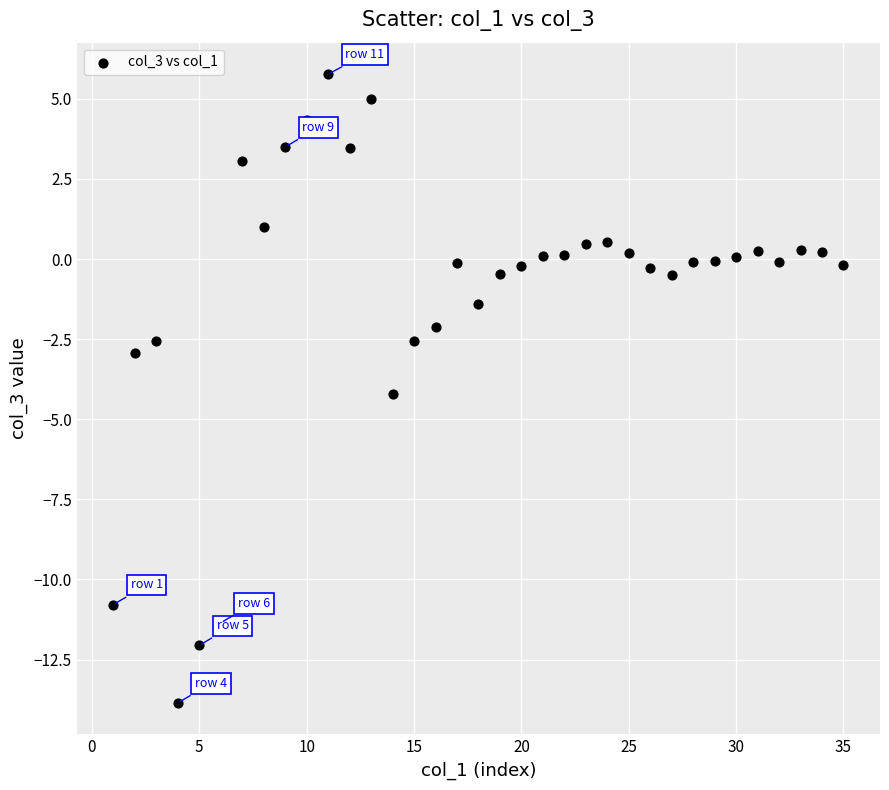

What Y value in the scatter plot is closest to -4?

-4.2